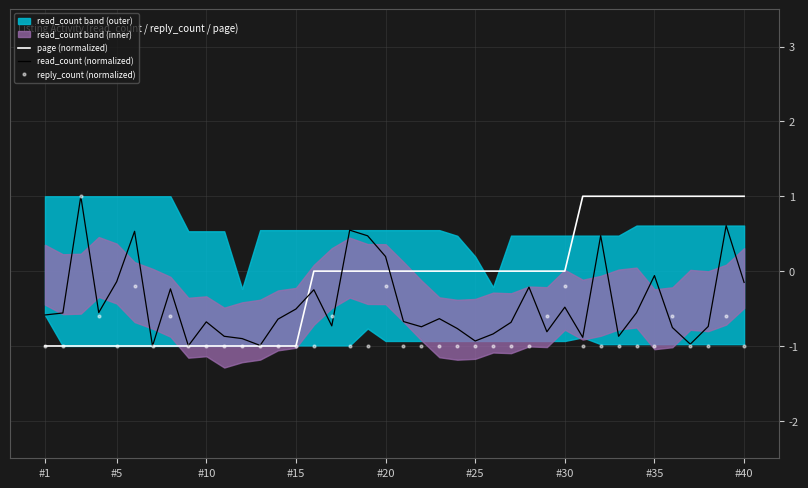

What is the difference between the second highest and minimum values in the page (normalized) series?

2.0